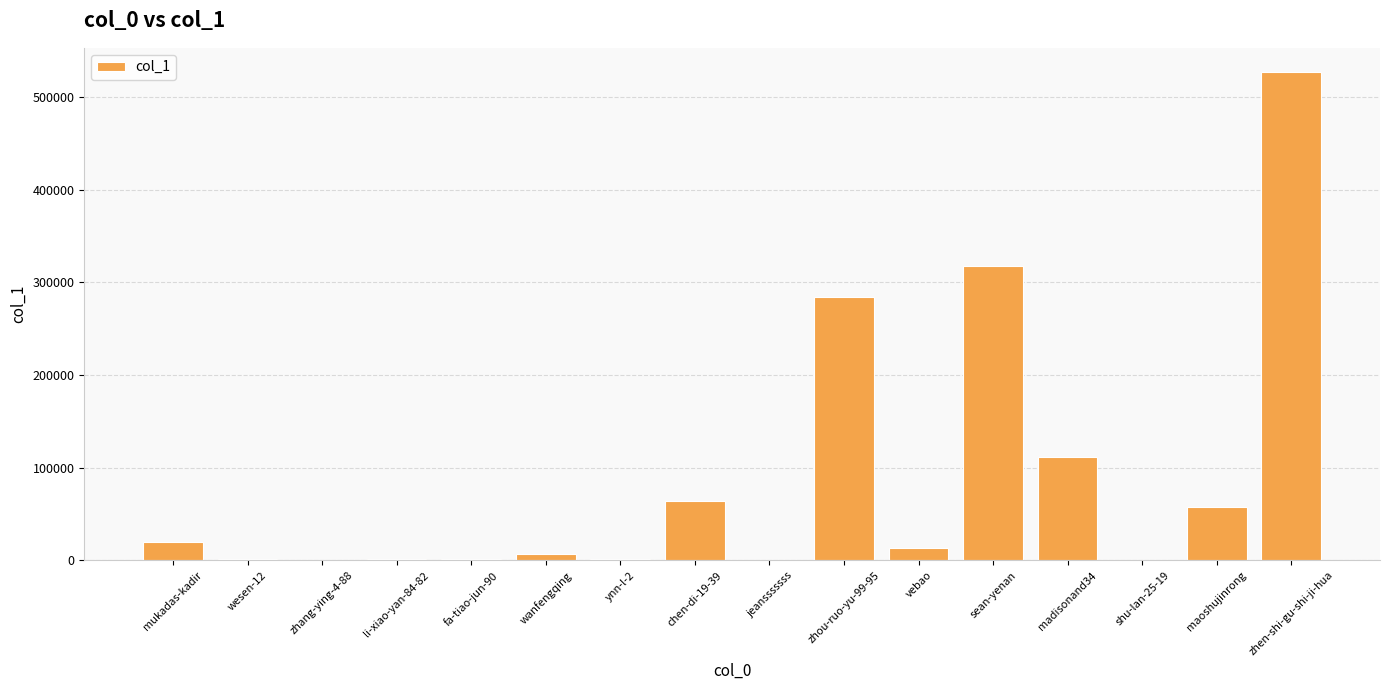

At which category does the chart reach its peak across all series?

zhen-shi-gu-shi-ji-hua